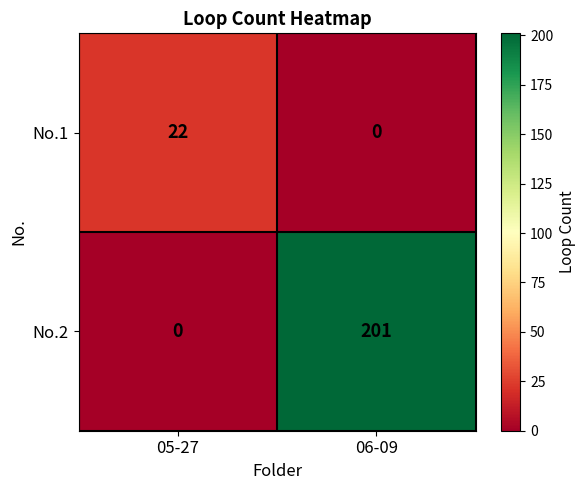

Which series changed the most between 05-27 and 06-09?

No.2